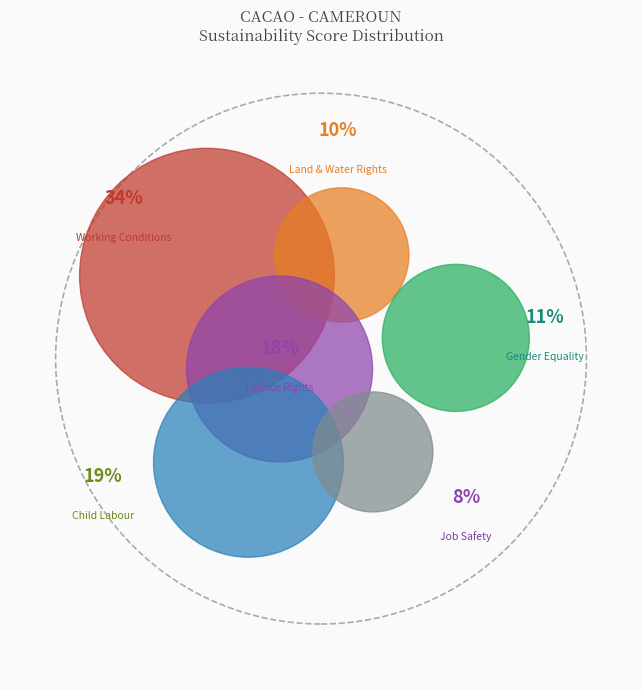

To the nearest percent, what is the combined percentage of Gender Equality and Land & Water Rights?

21%